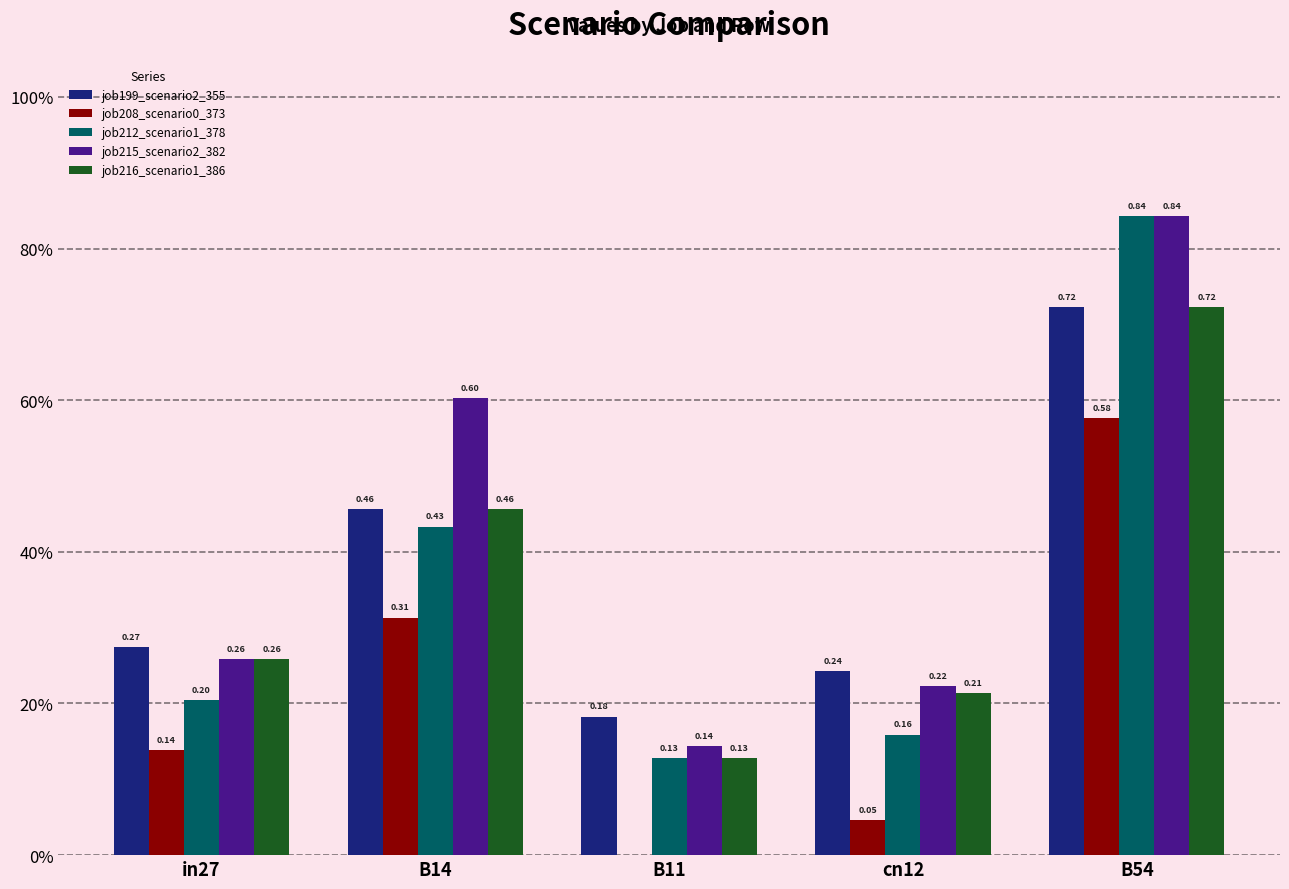

True or false: job212_scenario1_378 has a value of 0.8 at B54.

True